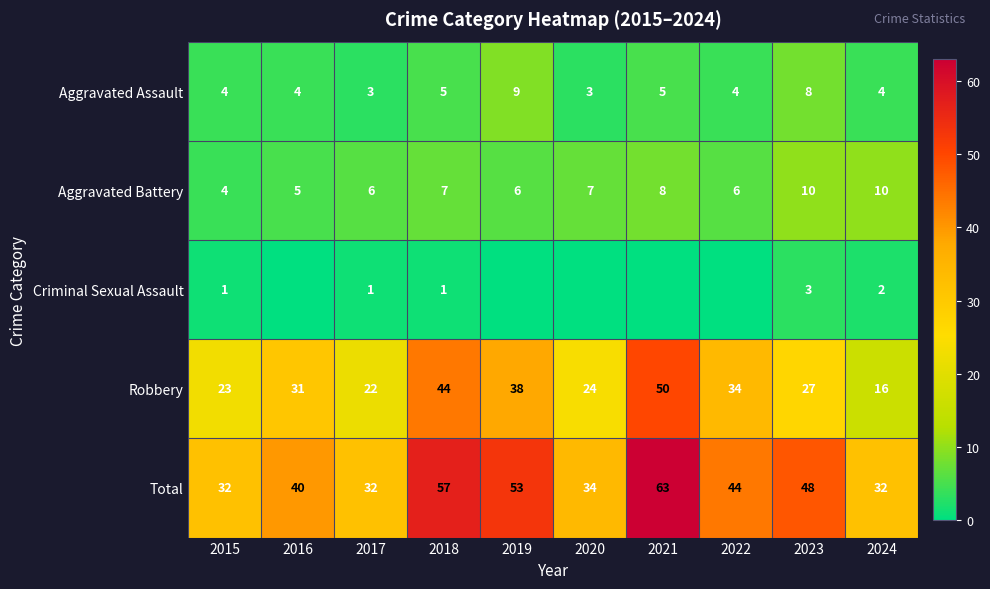

Which series changed the most between 2015 and 2023?

Total